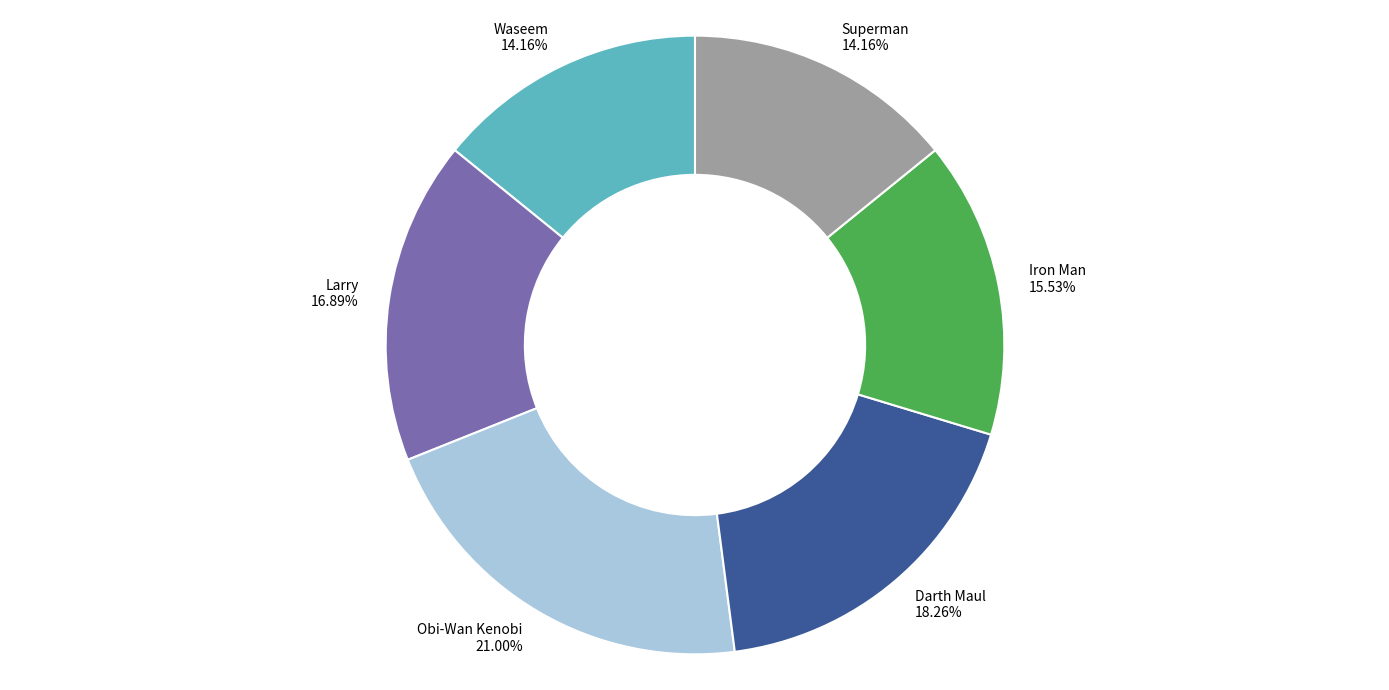

Combined, do Darth Maul and Obi-Wan Kenobi account for over 50%?

No